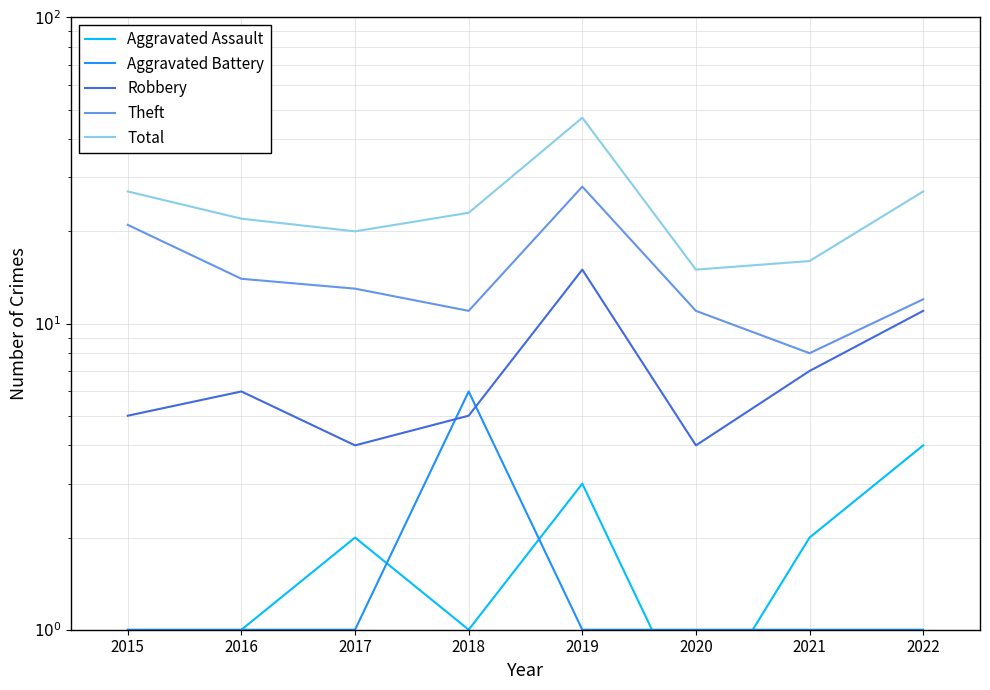

True or false: Total has a value of 8.9 at 2020.

False